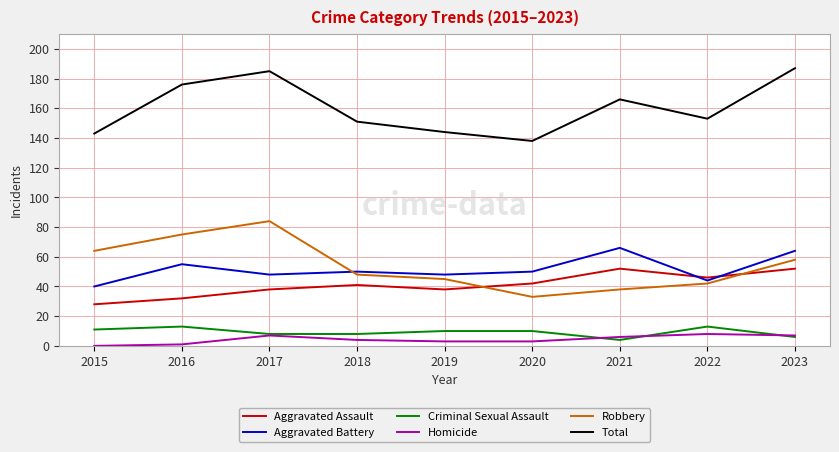

True or false: Aggravated Battery has a value of 66 at 2021.

True